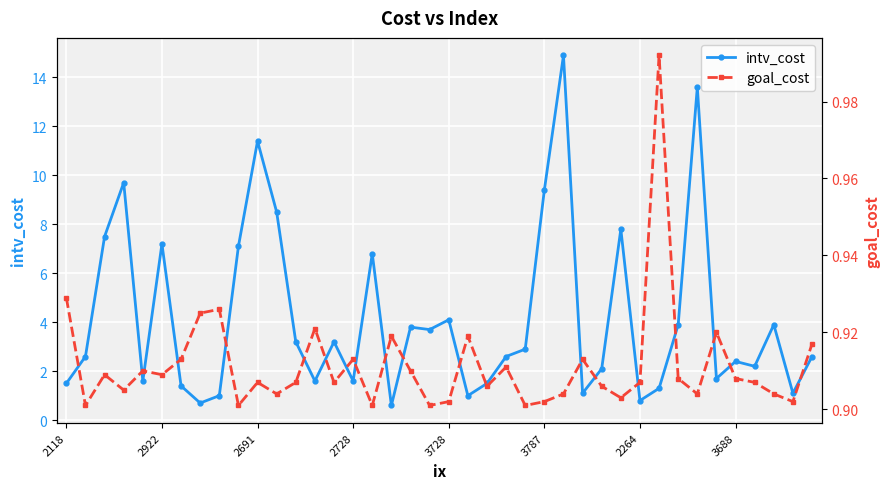

What is the sum of the intv_cost values at 3787 and 2264?

10.2